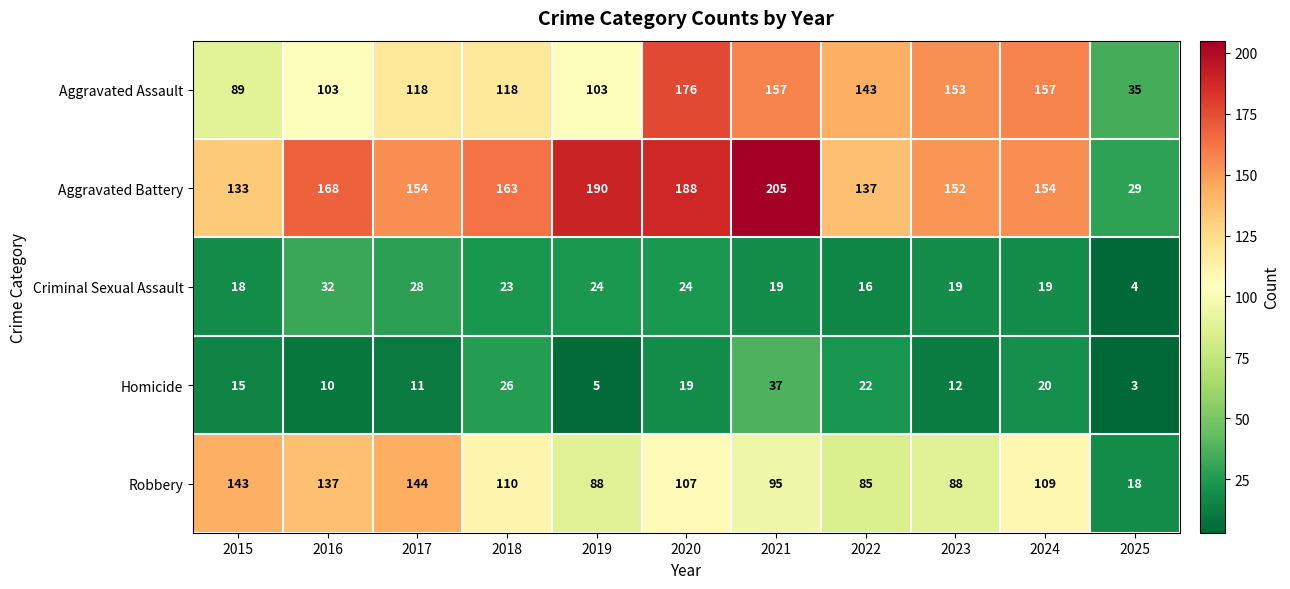

Where is Criminal Sexual Assault nearest to the value 18?

2015